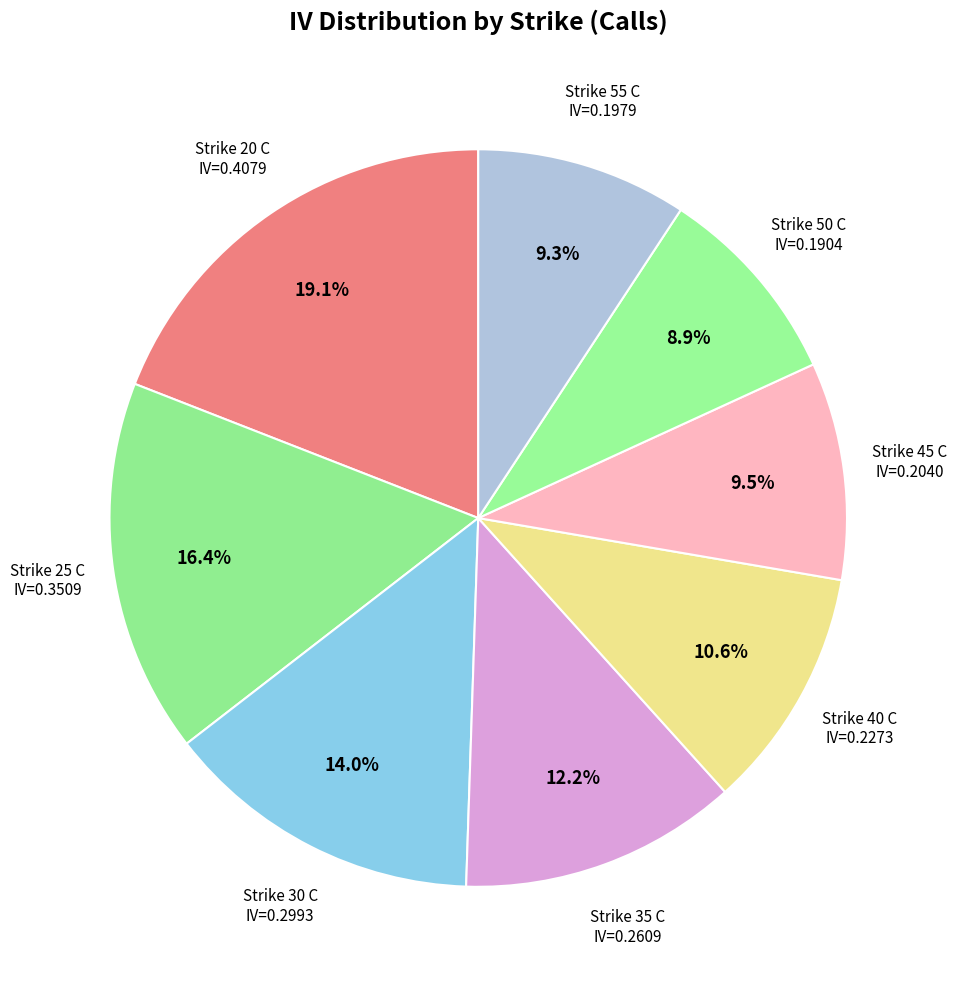

Is there any slice that represents more than half of the pie?

No